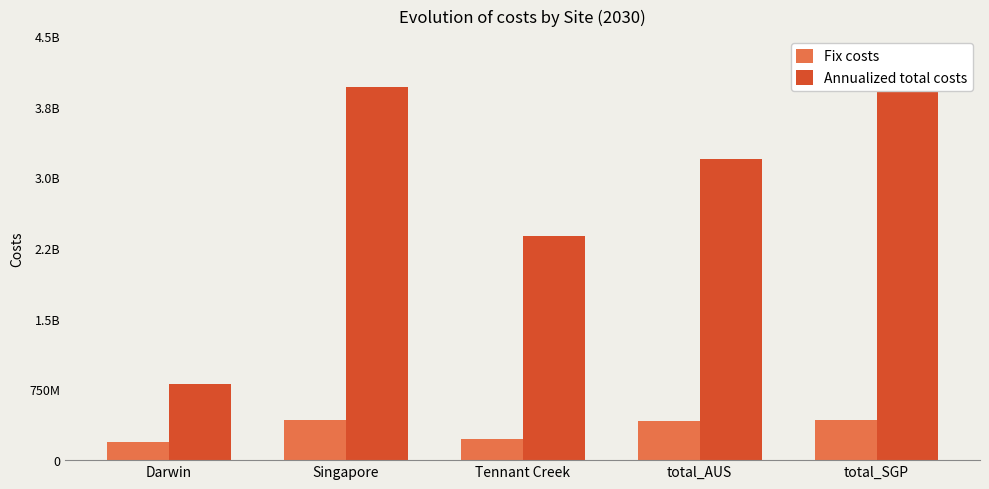

Where is Fix costs nearest to the value 308719612?

Tennant Creek